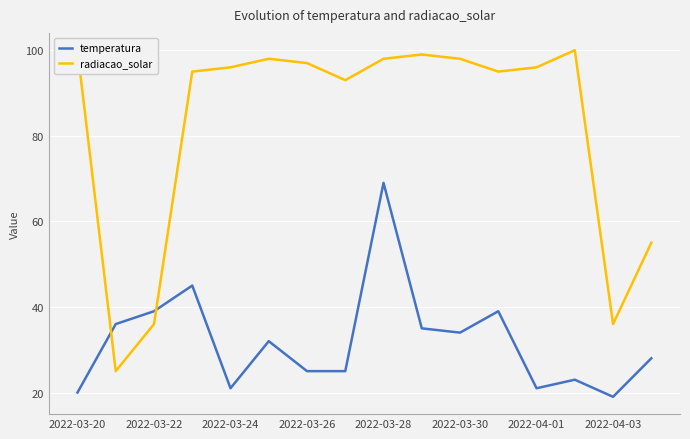

Which series has the largest total across all categories?

radiacao_solar